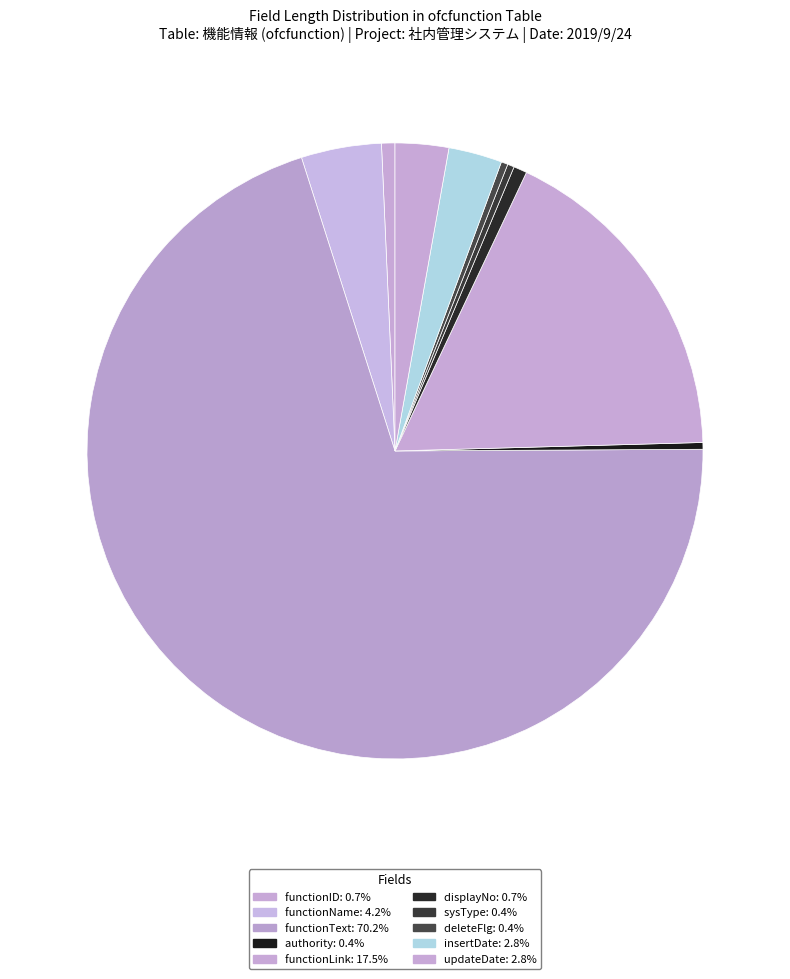

How many segments does this pie chart have?

10